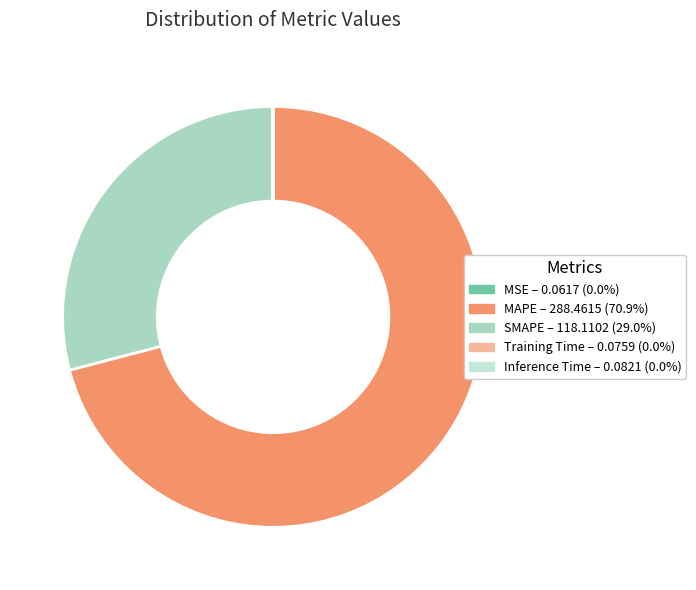

What portion of the pie excludes SMAPE?

71.0%